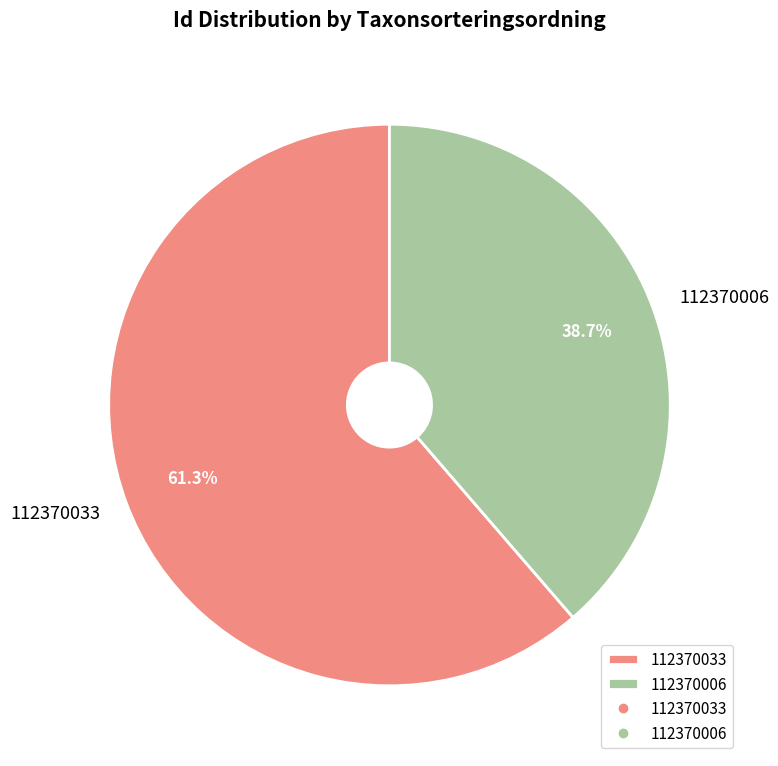

Rank the categories by value from lowest to highest.

112370006, 112370033